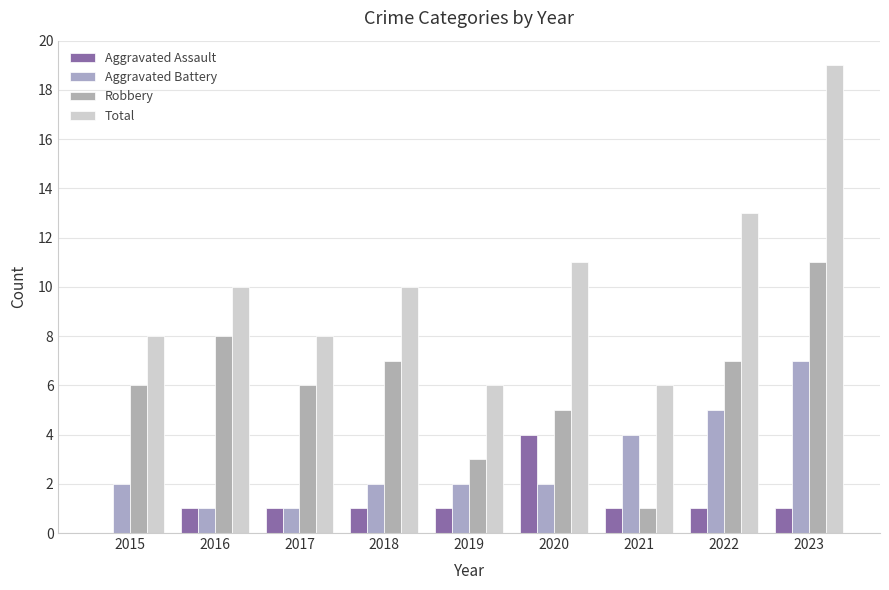

What is the total value across all series at 2021?

12